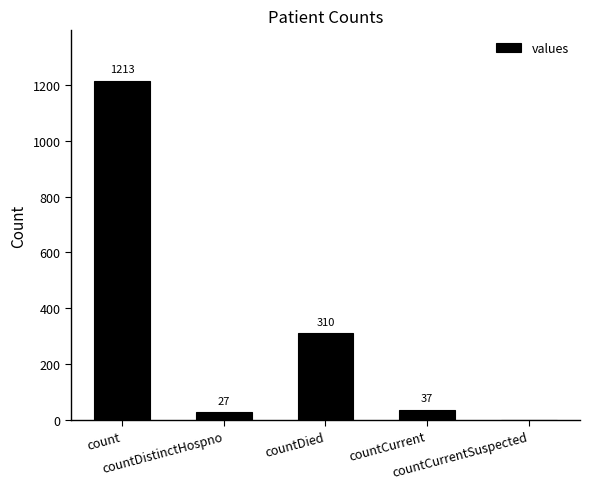

What is the greatest value displayed?

1213